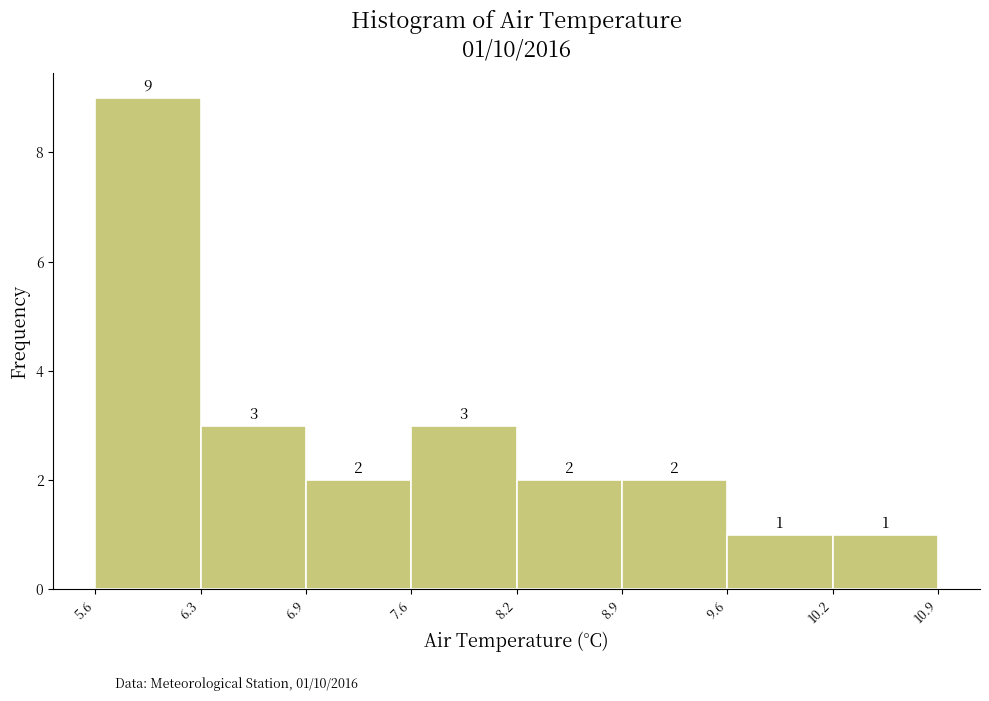

Which range on the x-axis has the tallest bar?

5.6 to 6.3